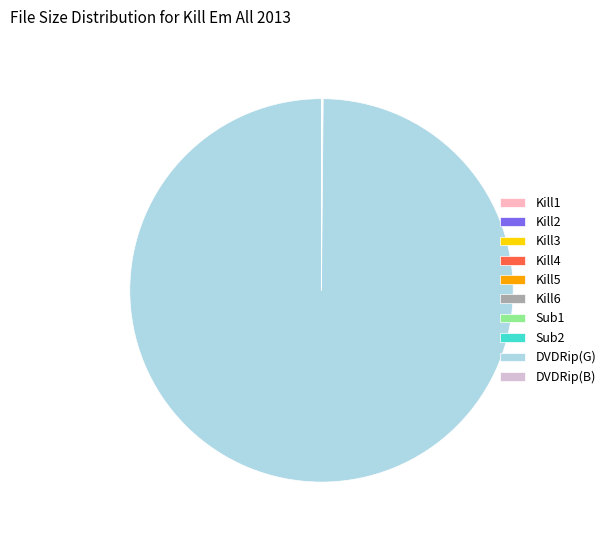

Which slice is the largest?

DVDRip(G)